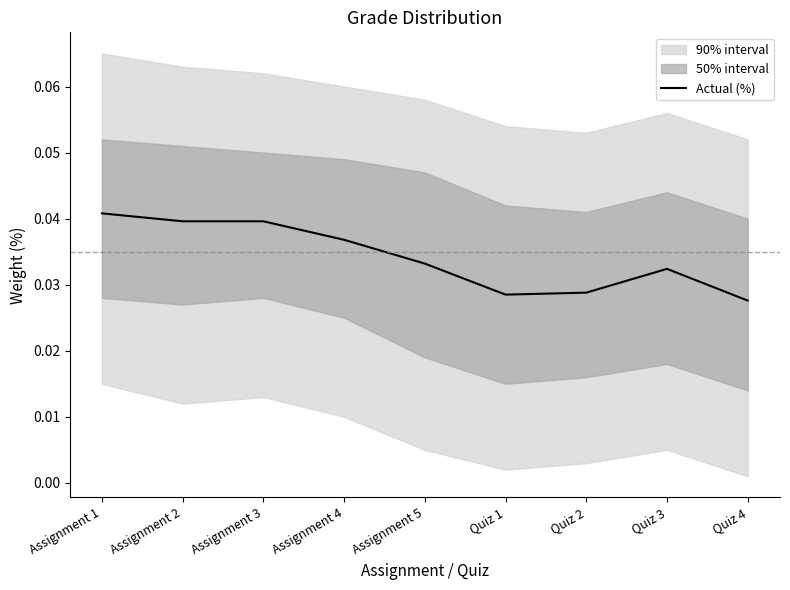

How many lines are shown in the chart?

1